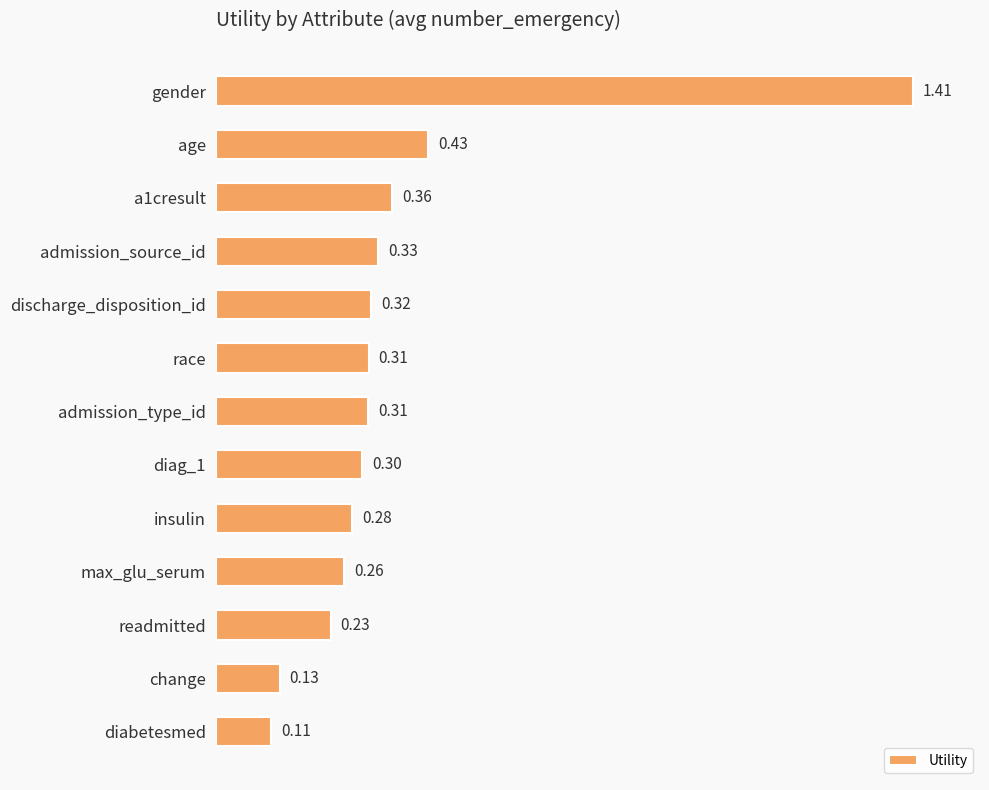

Between gender and change, which is larger?

gender